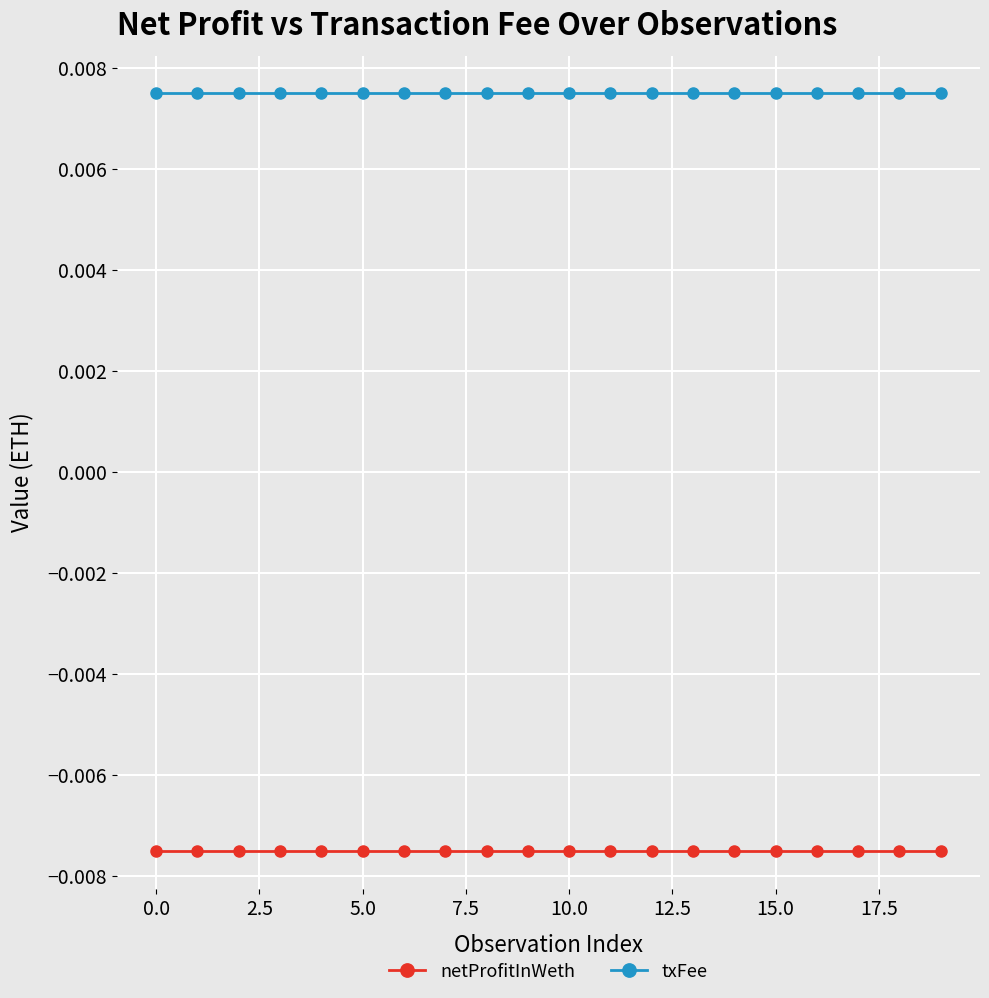

Which series has the largest total across all categories?

txFee